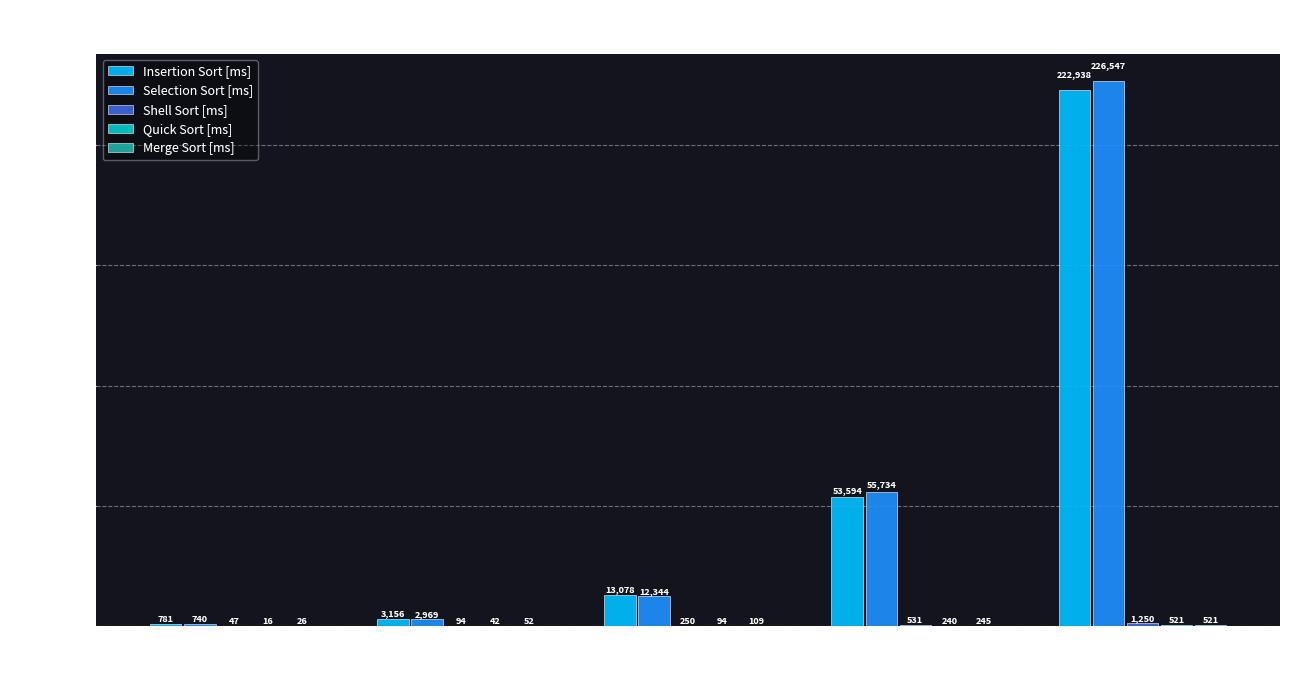

Which series has the largest total across all categories?

Selection Sort [ms]